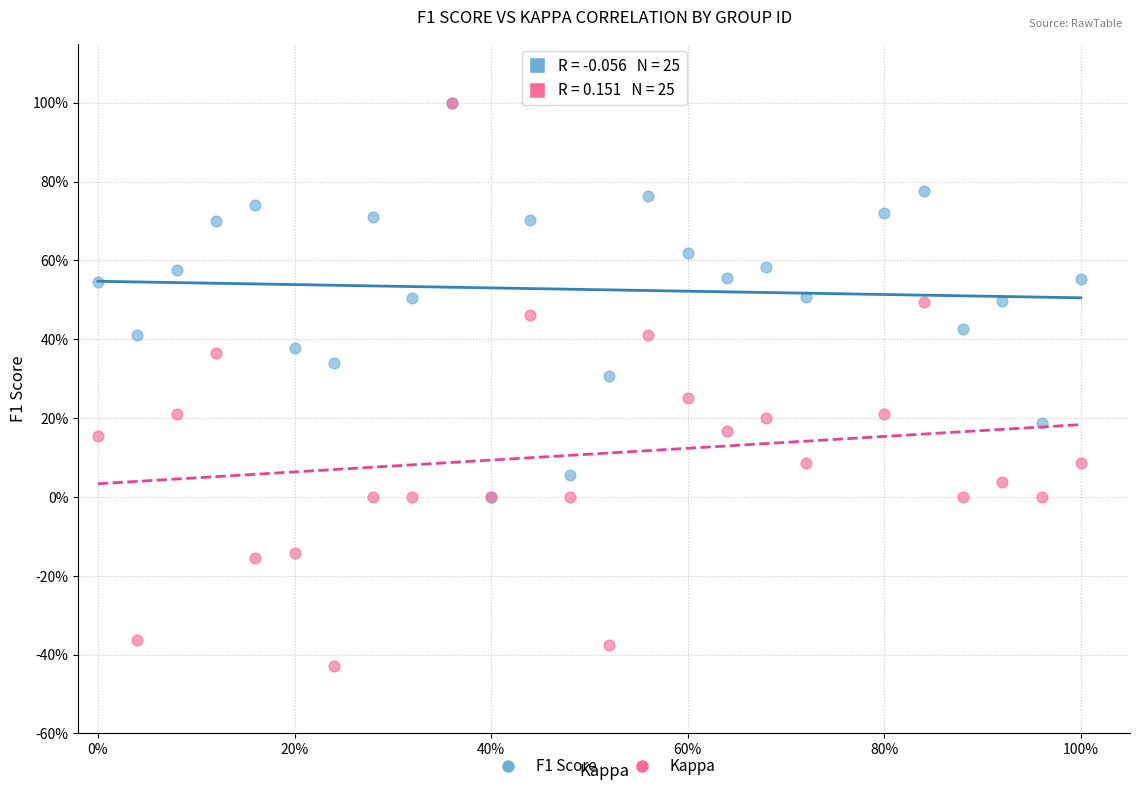

Which series contains the lowest Y value?

Kappa